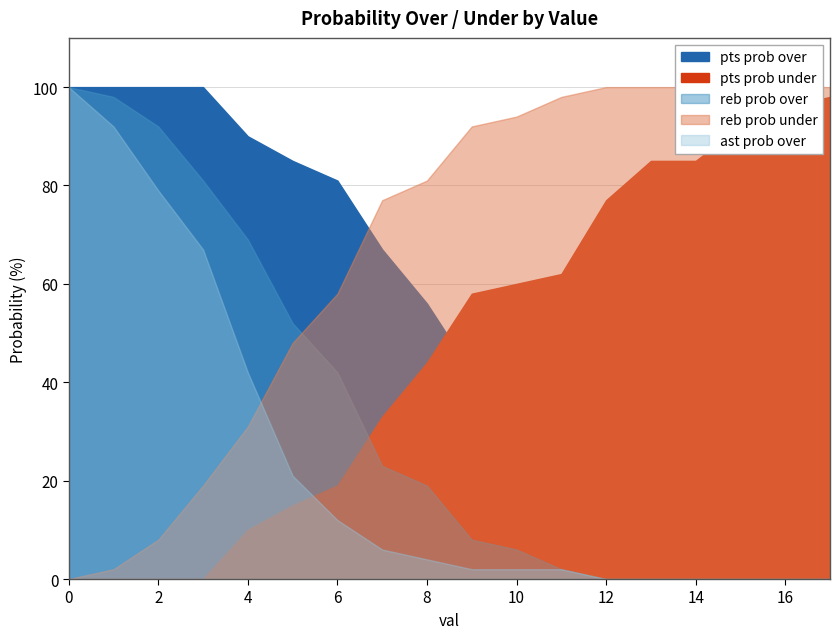

How many lines are shown in the chart?

5